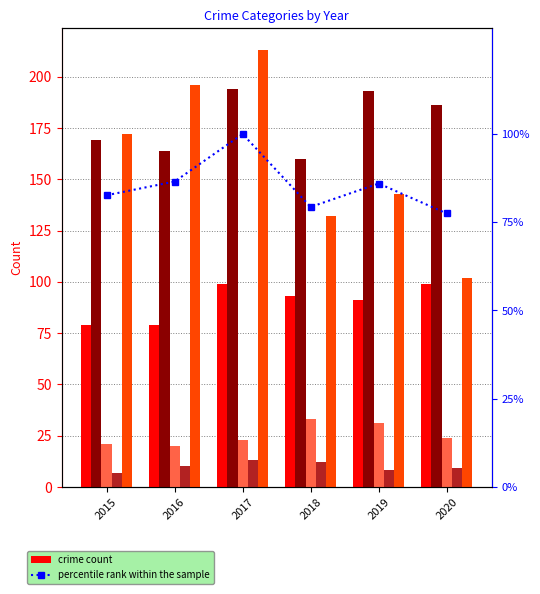

The value of percentile rank within the sample at 2019 is 86.0. True or false?

True